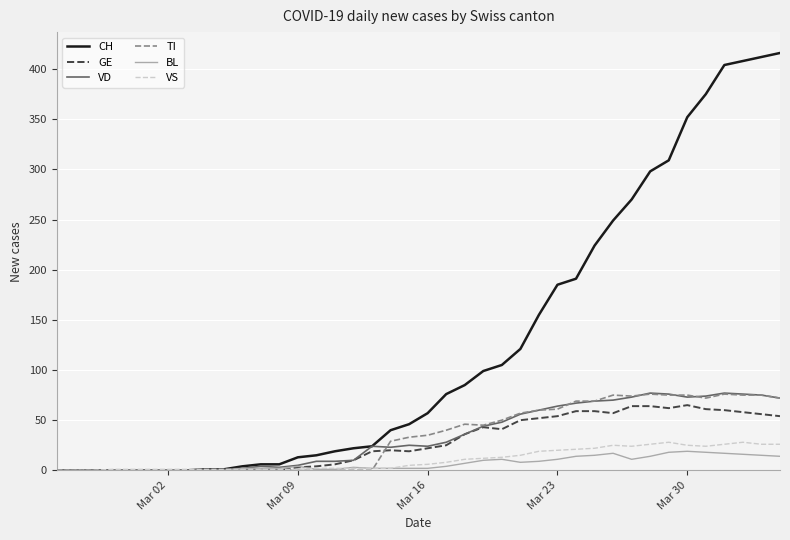

Which series has the widest spread of values?

CH